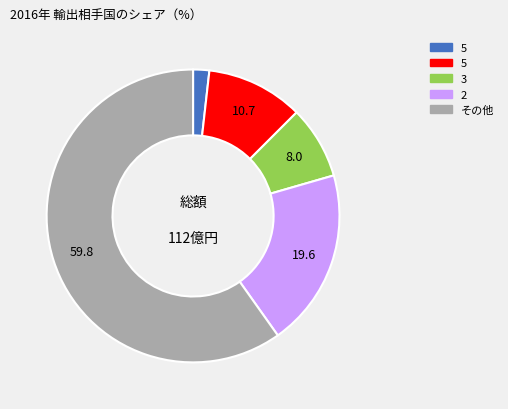

Is there a majority slice in this chart?

Yes